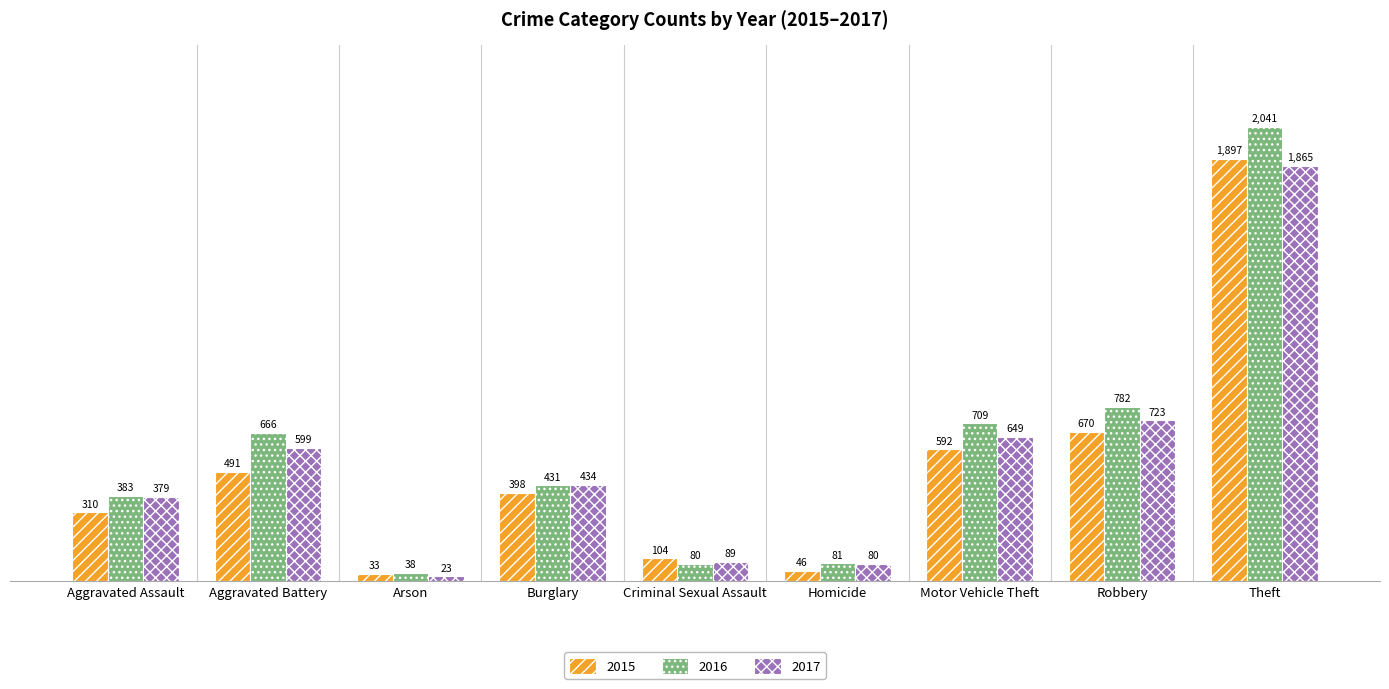

What position from the left is Arson?

3